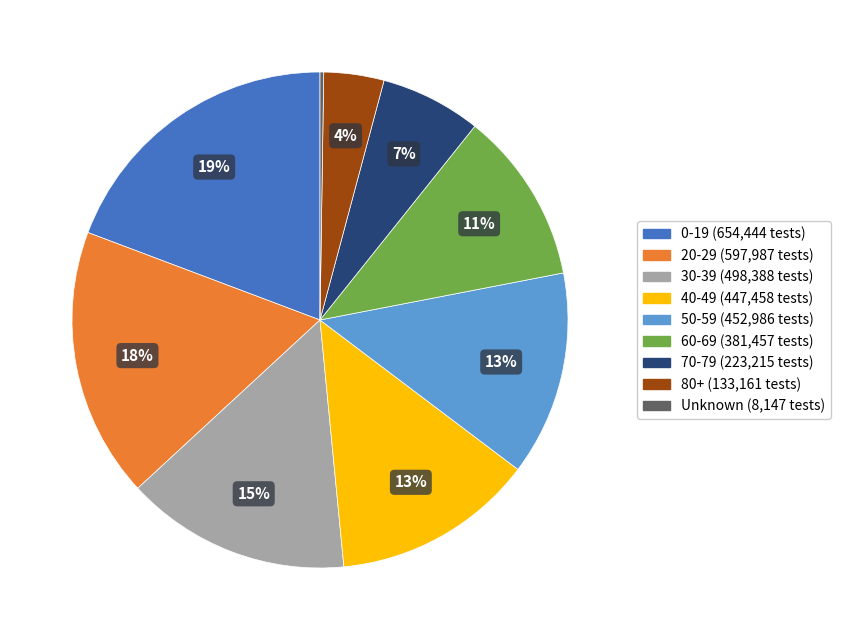

To the nearest percent, what portion does 0-19 represent?

19%